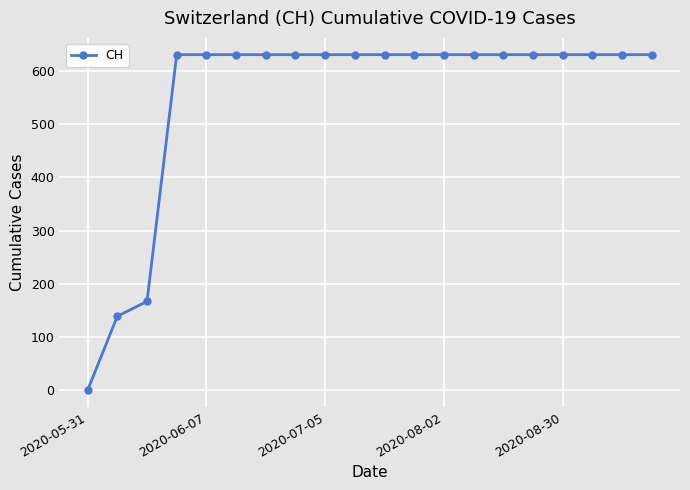

Reading left to right, transcribe all the data shown in this chart.

0	139	167	631	631	631	631	631	631	631	631	631	631	631	631	631	631	631	631	631